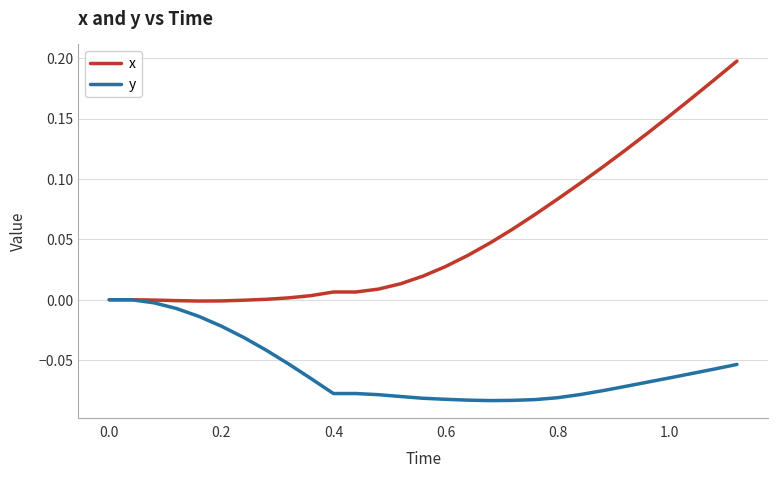

Which series has the largest total across all categories?

x